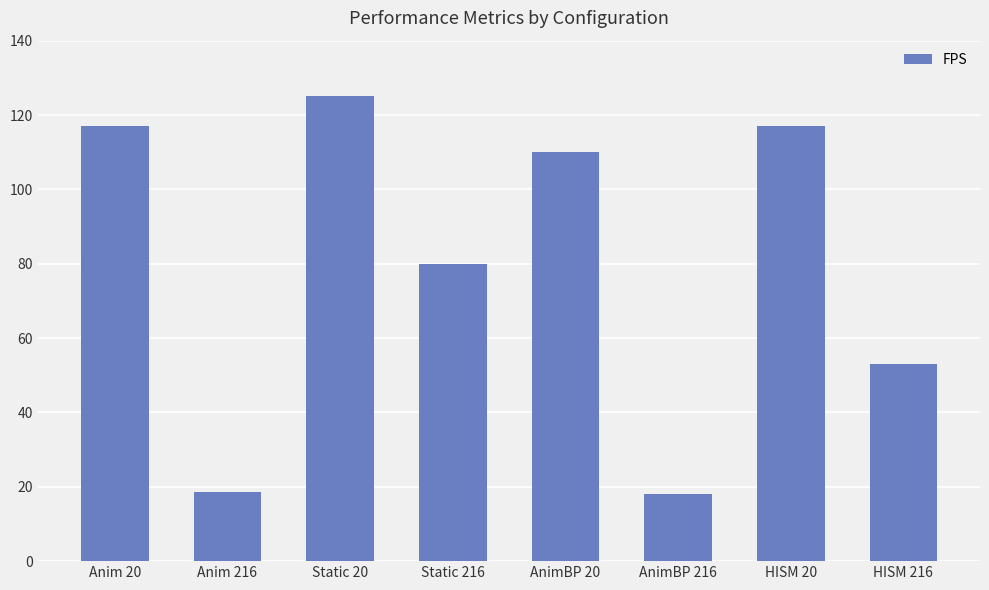

What is the label of the 3rd bar from the right?

AnimBP 216